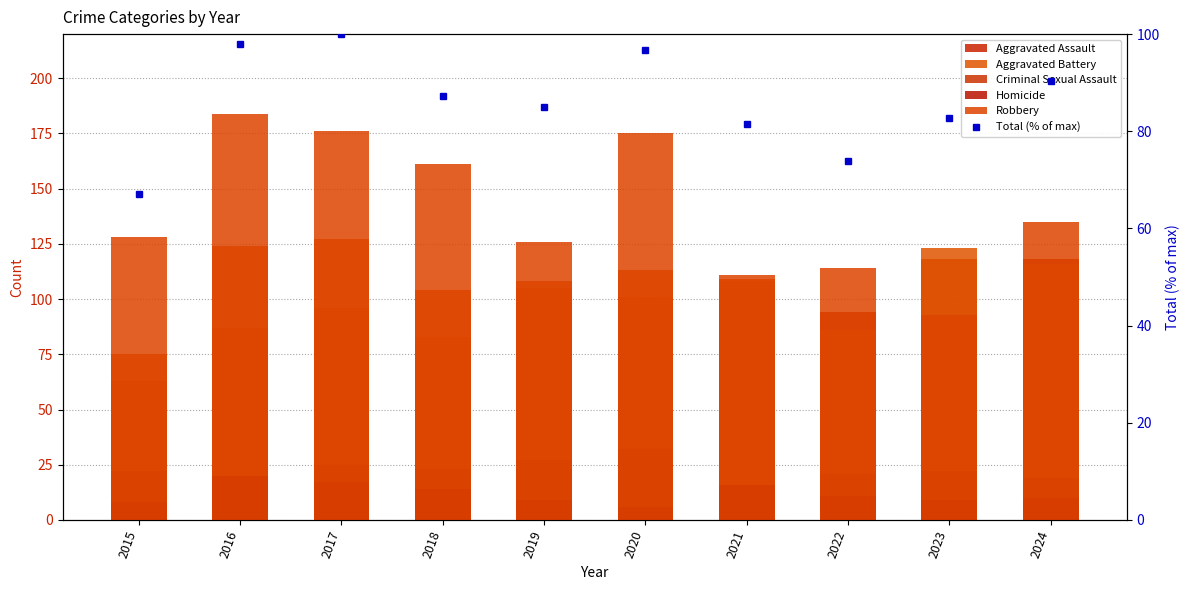

Does the chart contain stacked bars?

No